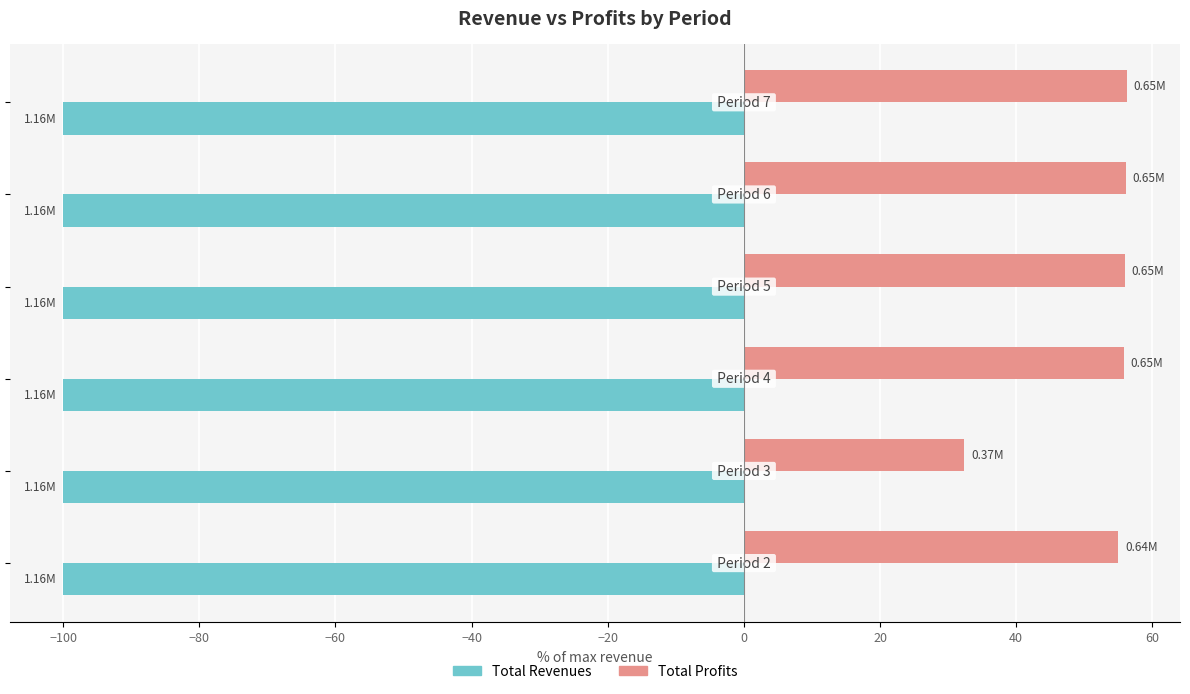

Which series has the largest range (max minus min)?

Total Profits